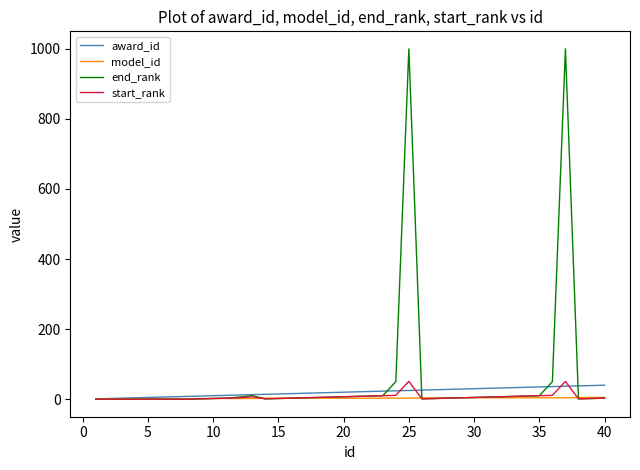

Which series has the widest spread of values?

end_rank